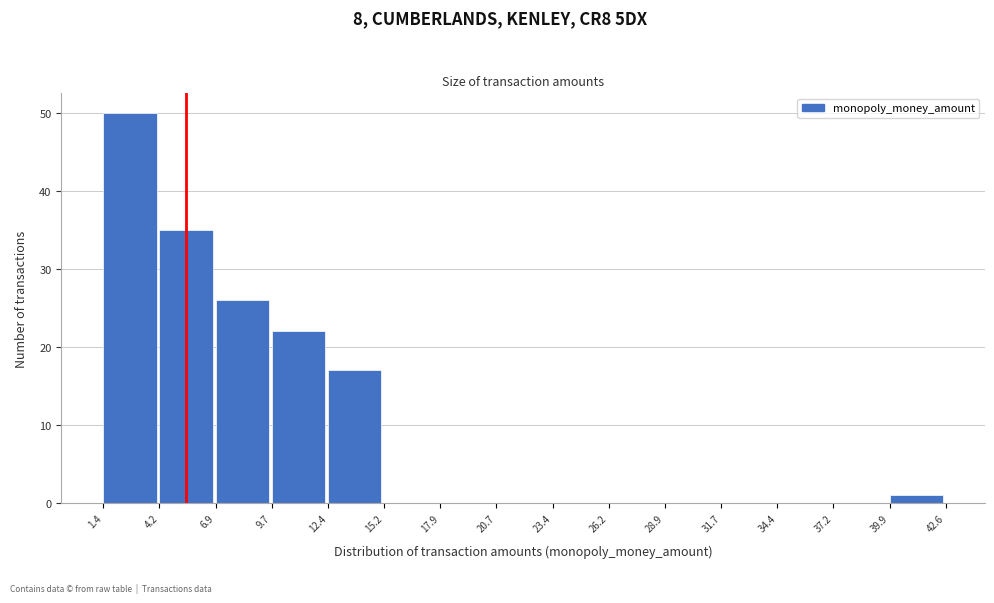

Reading left to right, transcribe this chart: for each bar, give the range it covers on the x-axis and its height. The values are not printed on the chart, so give them approximately, as read against the axis.

1.4 to 4.2: 50
4.2 to 6.9: 35
6.9 to 9.7: 26
9.7 to 12.4: 22
12.4 to 15.2: 17
15.2 to 17.9: 0
17.9 to 20.7: 0
20.7 to 23.4: 0
23.4 to 26.2: 0
26.2 to 28.9: 0
28.9 to 31.7: 0
31.7 to 34.4: 0
34.4 to 37.2: 0
37.2 to 39.9: 0
39.9 to 42.6: 1